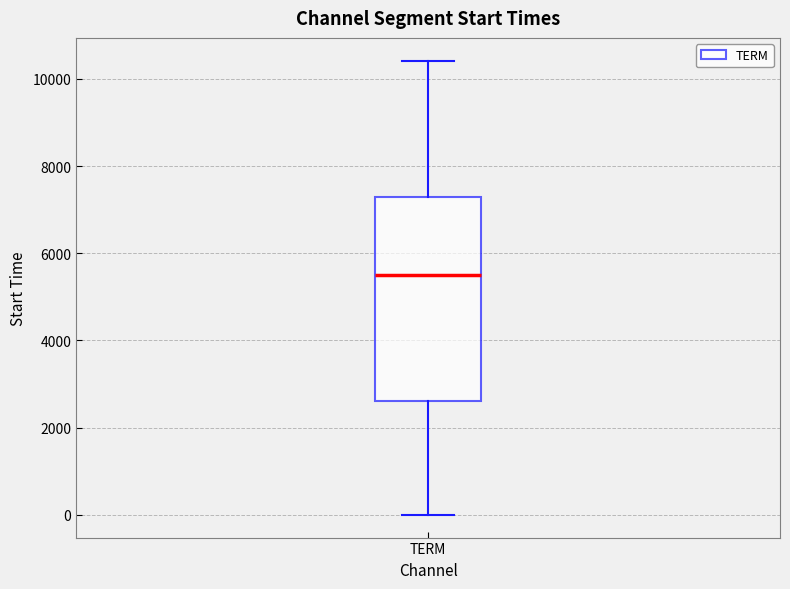

Read this box plot against the y-axis: the position of the median line, the range covered by the box, and the ends of both whiskers. The values are not printed on the chart, so give them approximately, as read against the axis.

median 5600, box 2600 to 7200, whiskers 0 to 10400